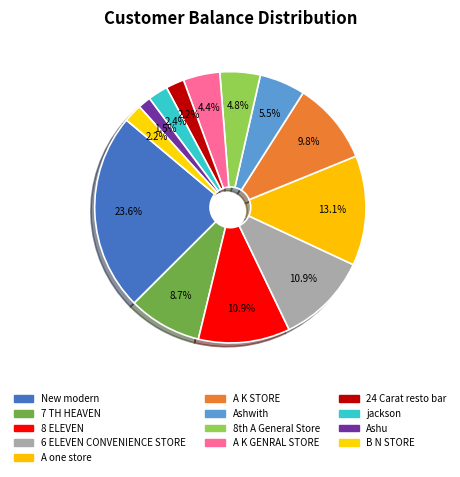

Do Ashwith and New modern together represent more than half of the pie?

No